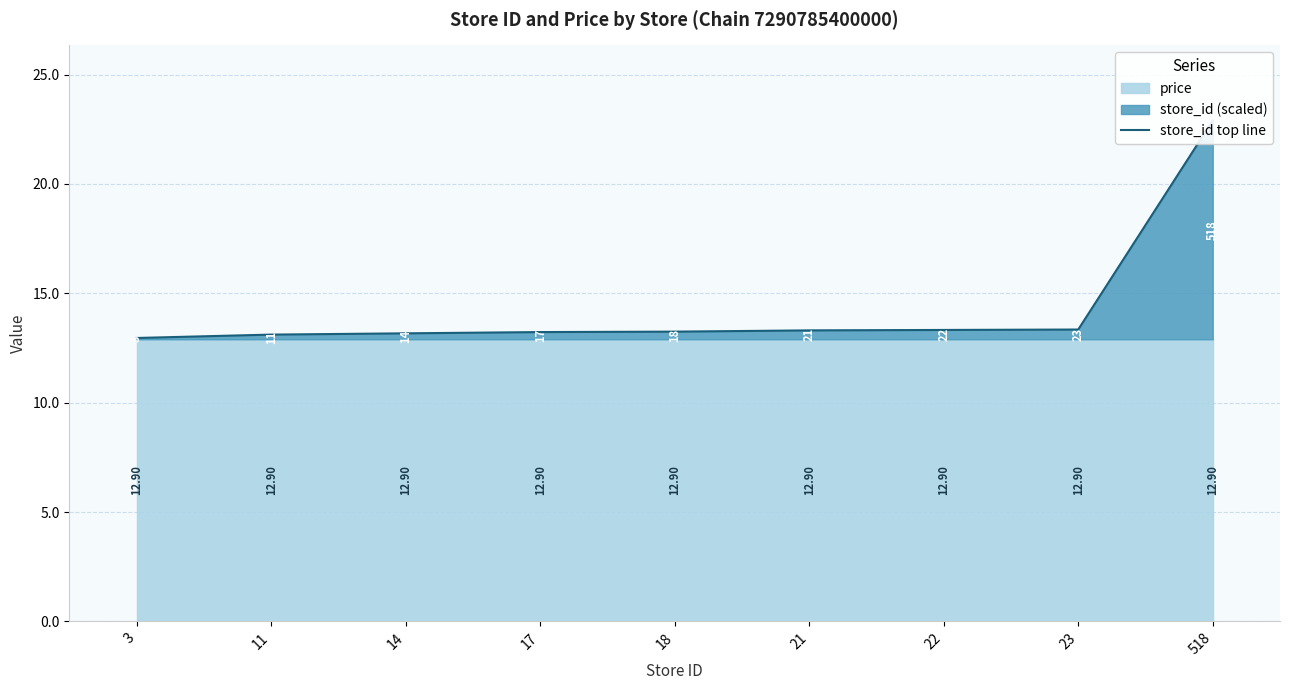

At which label does the data first exceed 13?

11